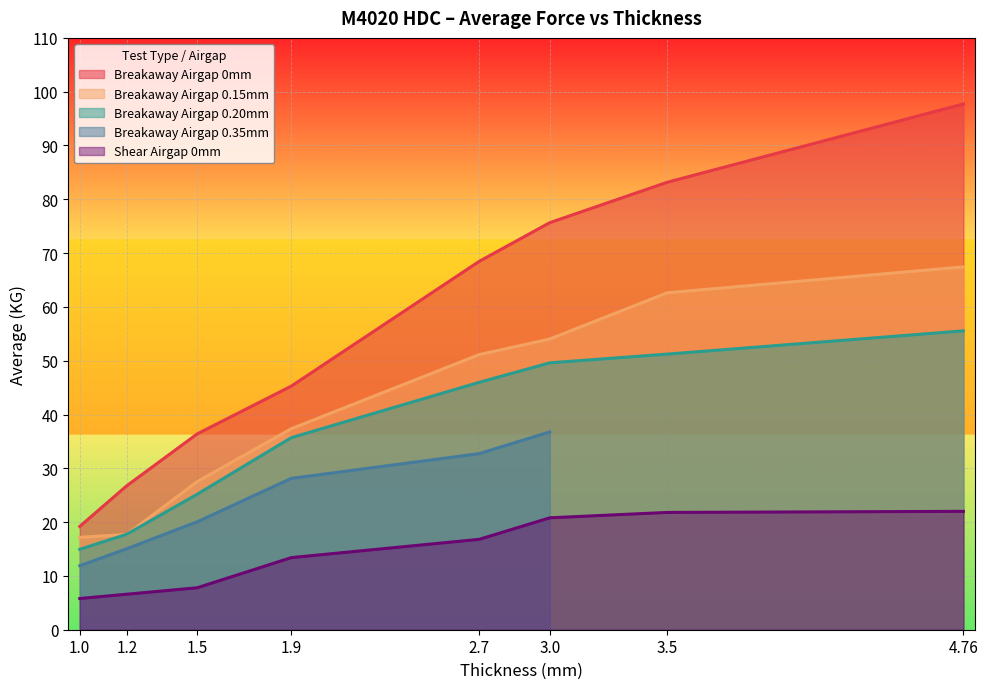

At which label does Shear Airgap 0mm reach its peak?

4.76